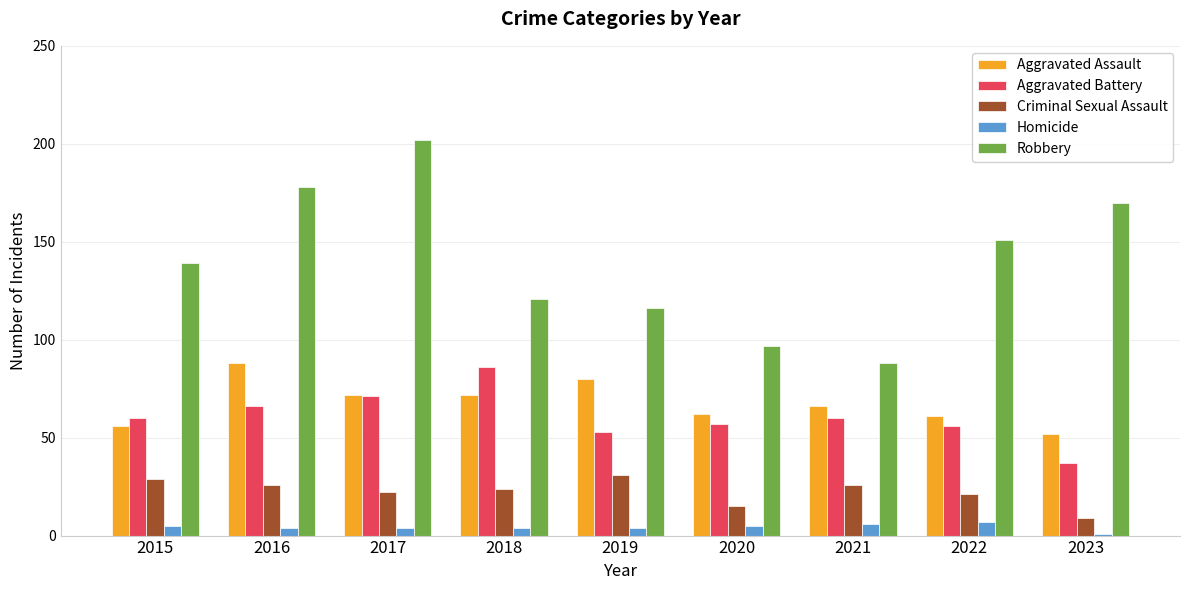

What is the total value across all series at 2022?

296